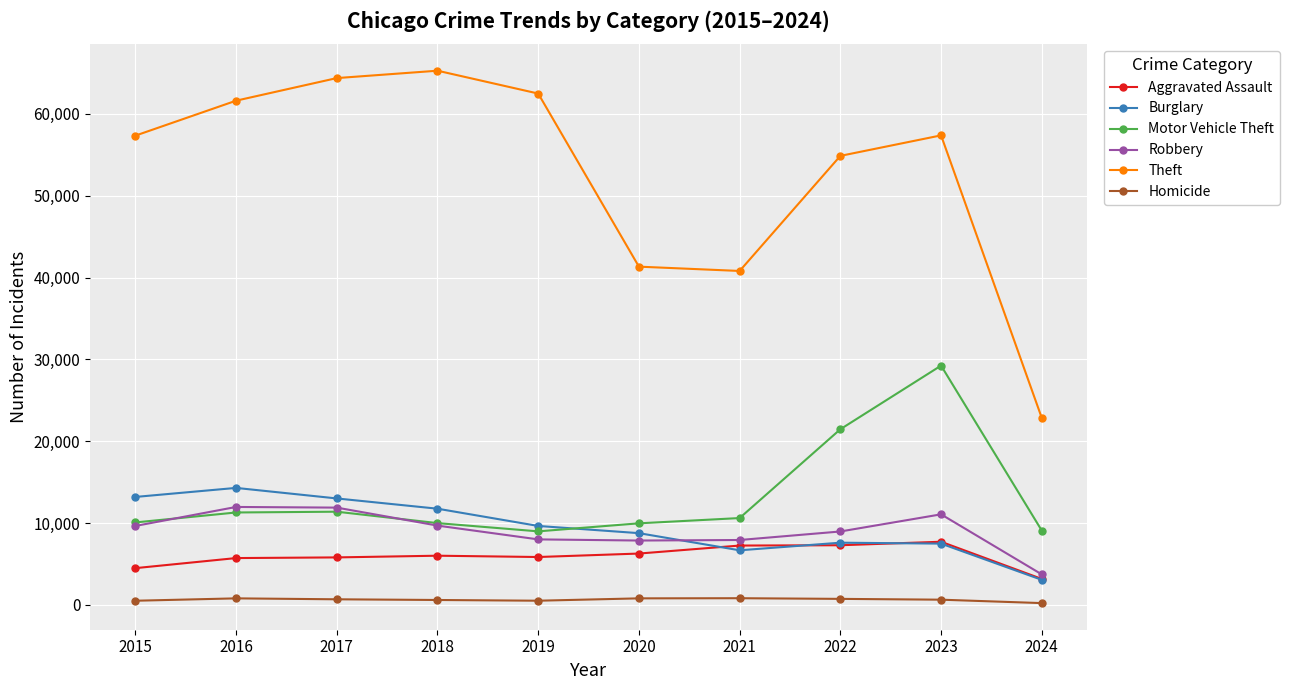

Which category has the highest value across all series?

2018